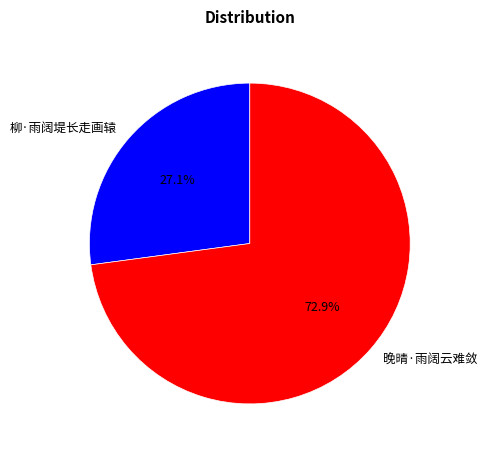

Approximately how many times larger is the value at 晚晴·雨阔云难敛 compared to 柳·雨阔堤长走画辕?

2.7